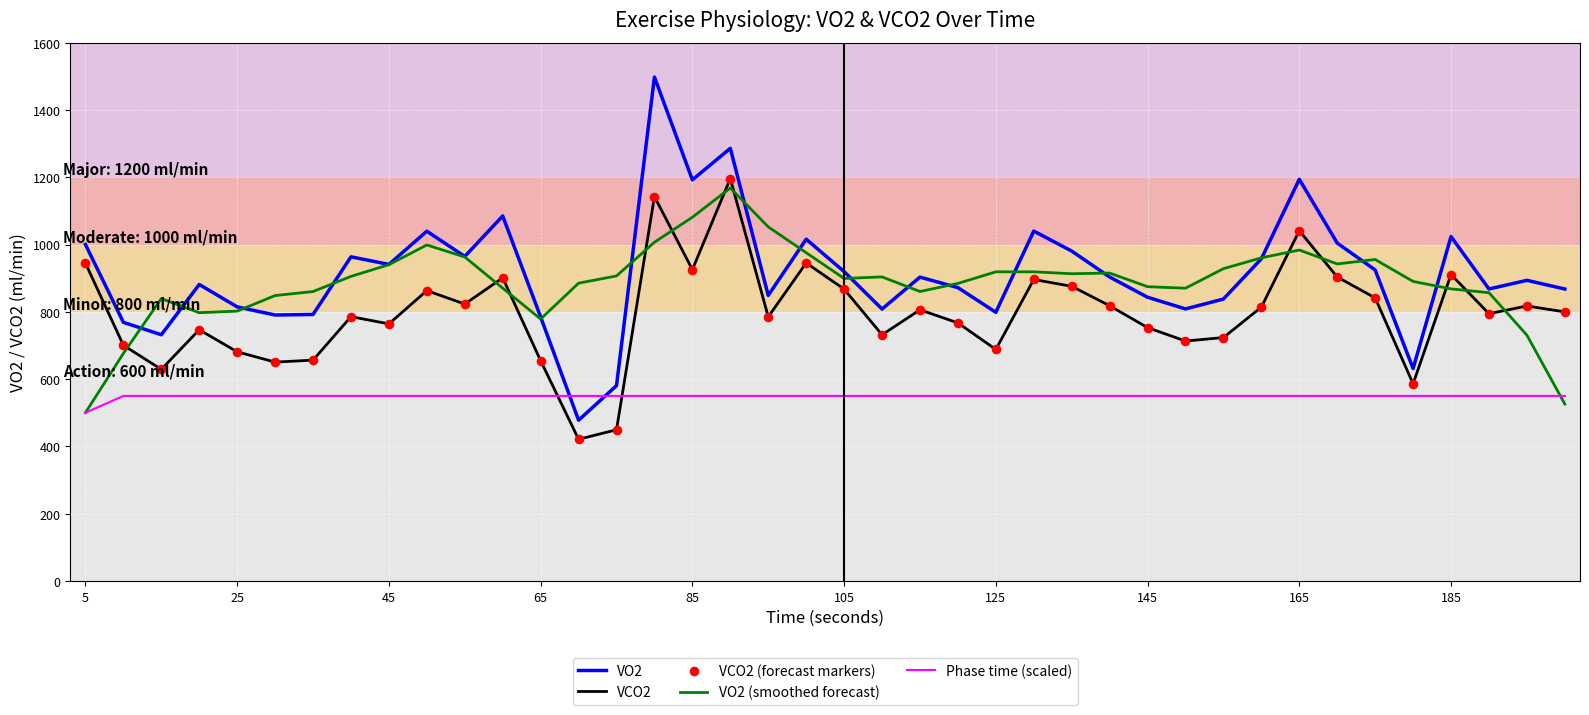

Which series has the widest spread of values?

VO2